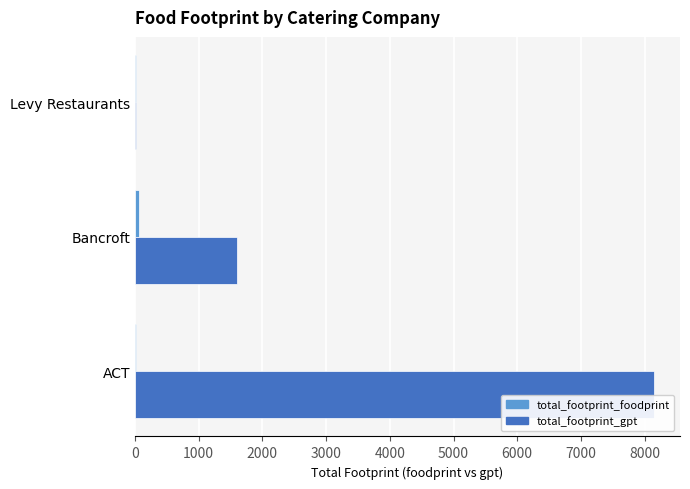

What is the value of the total_footprint_gpt bar at the 1st from the left?

8148.1